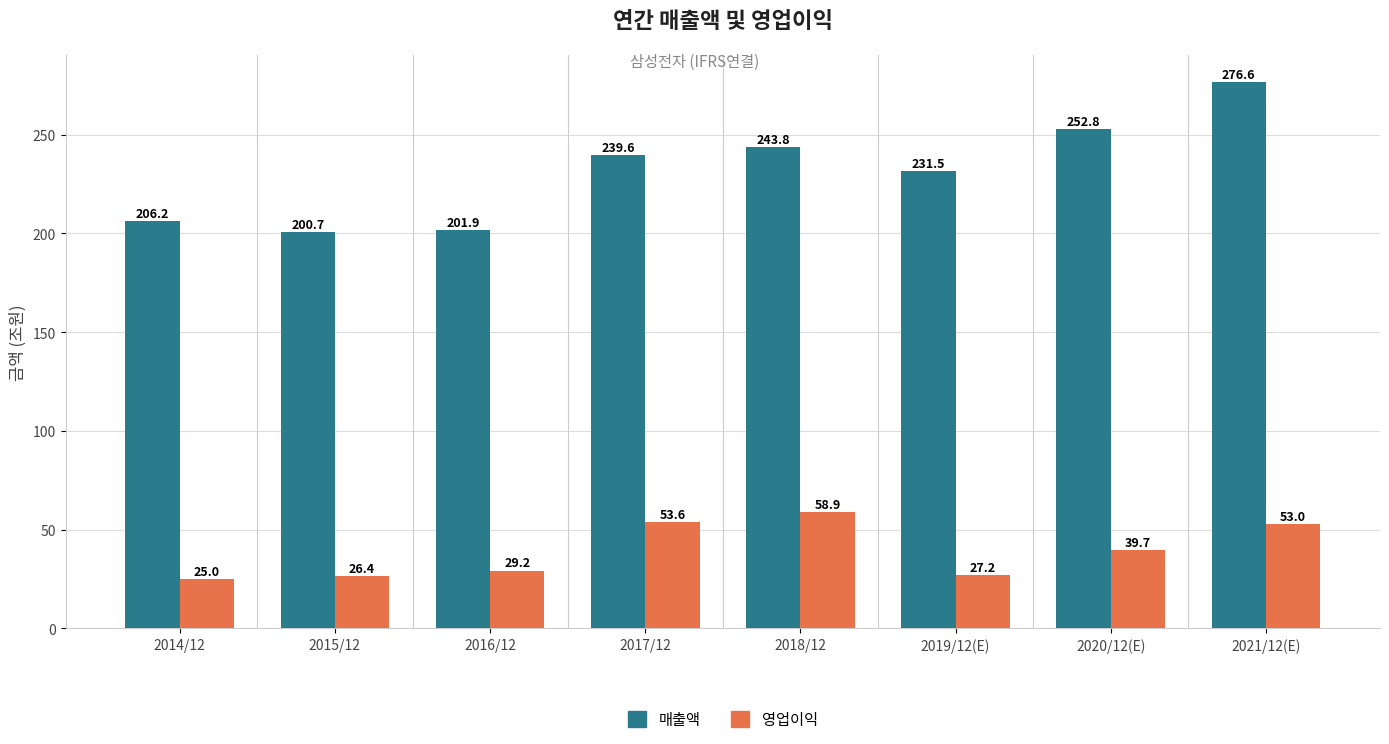

What is the total value across all series at 2014/12?

231.2